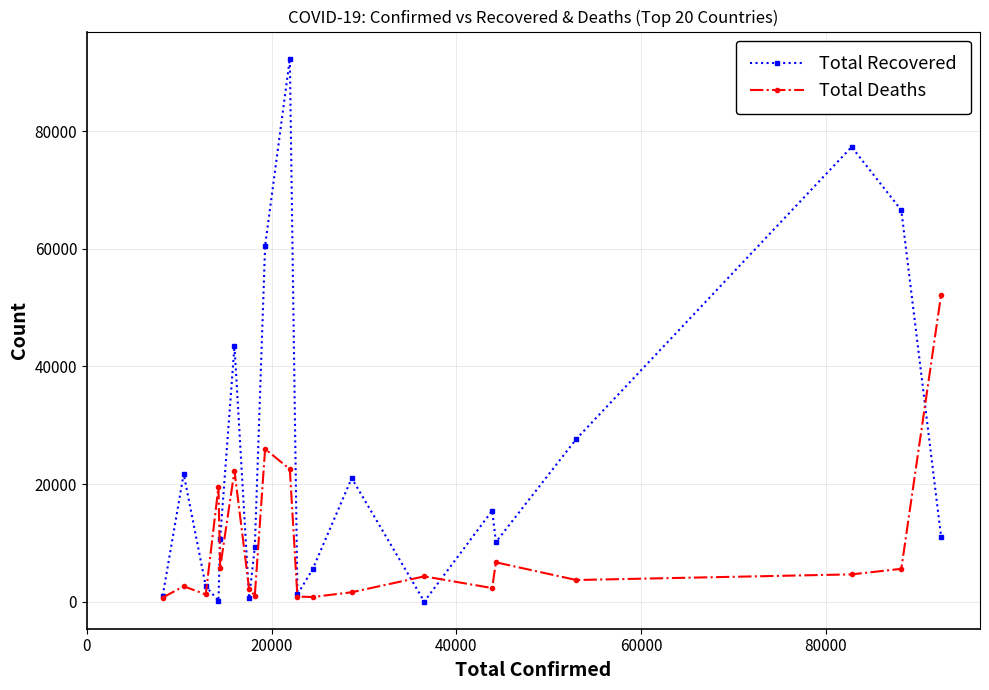

What is the maximum value for Total Recovered?

92355